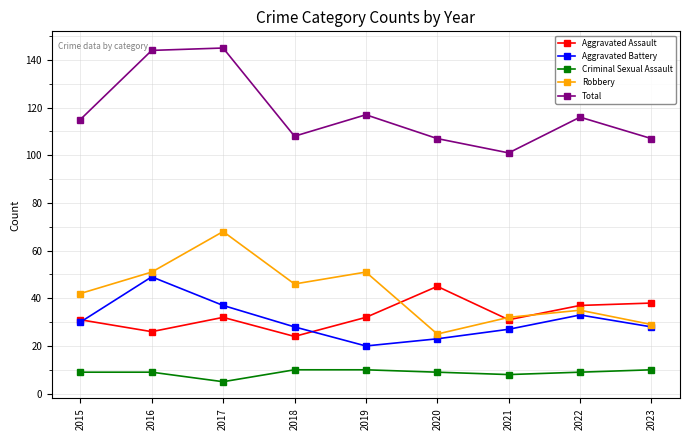

What is the value of the Aggravated Battery point at the 4th from the left?

28